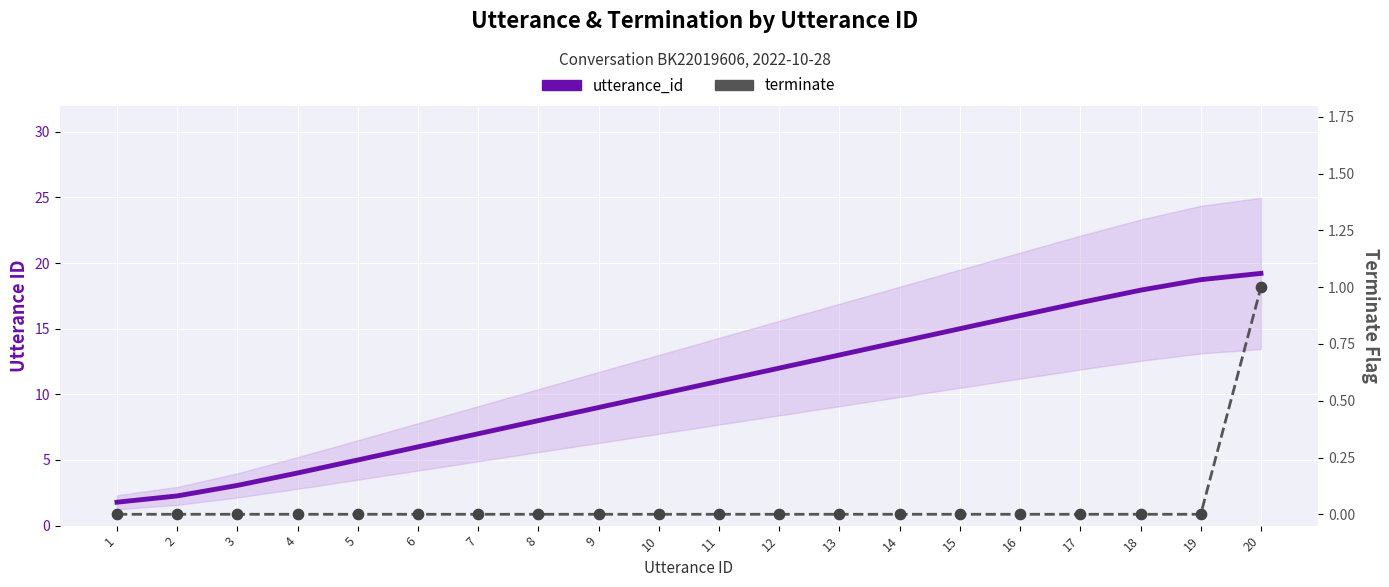

At how many categories does at least one series exceed 4?

17